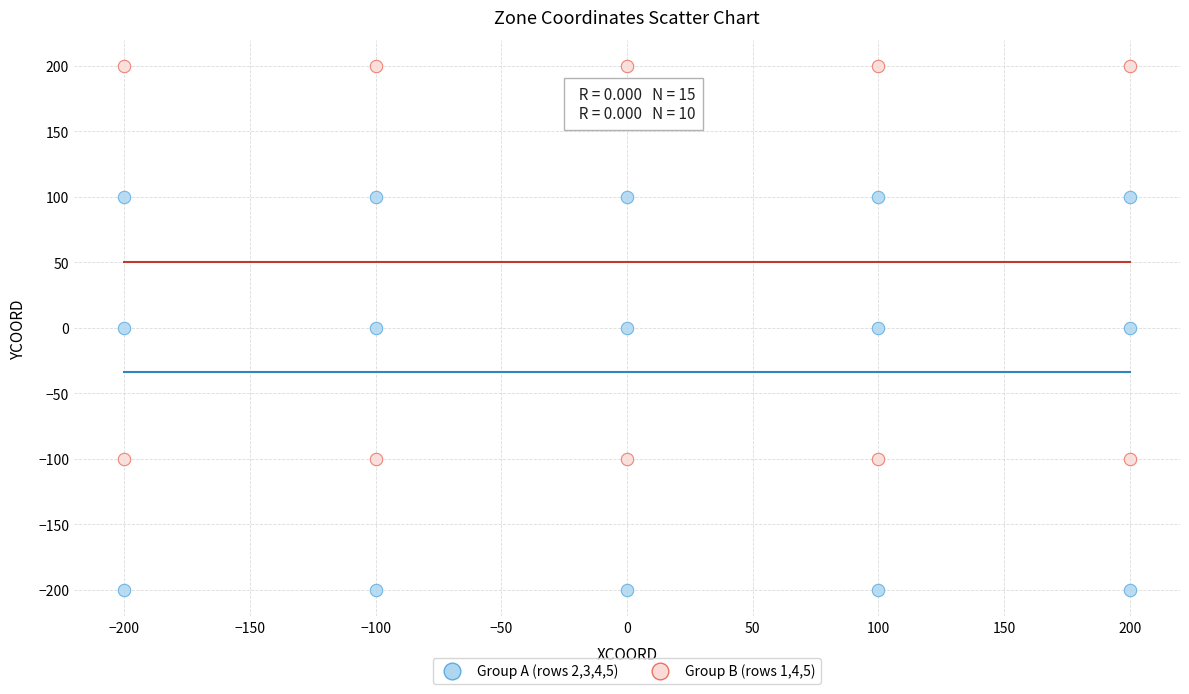

Which series reaches the maximum Y coordinate?

Group B (rows 1,4,5)